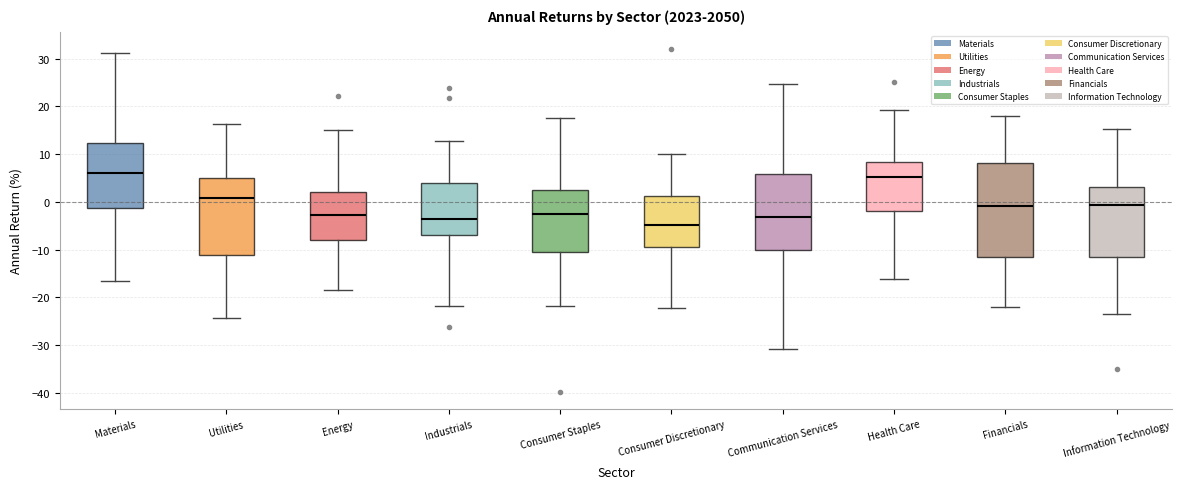

Comparing the boxes themselves (not the whiskers), which one is the tallest?

Financials